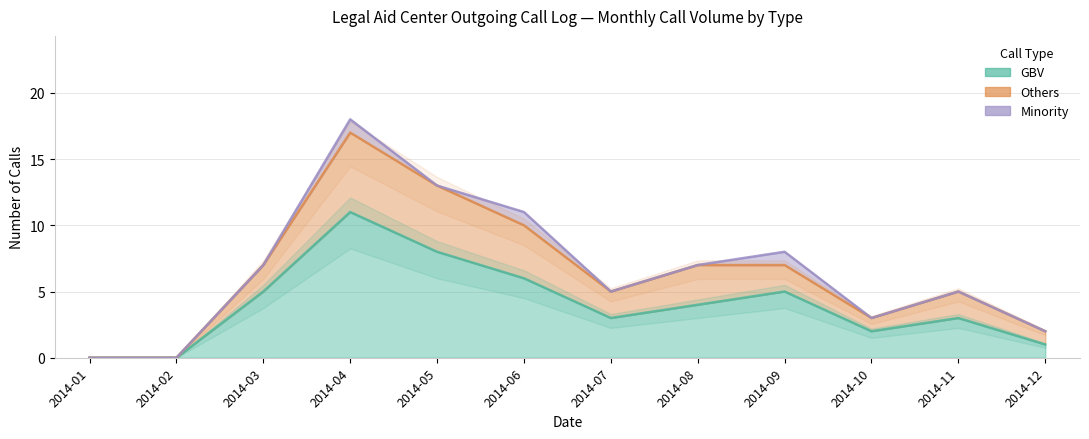

The value of GBV at 2014-01 is 0. True or false?

True